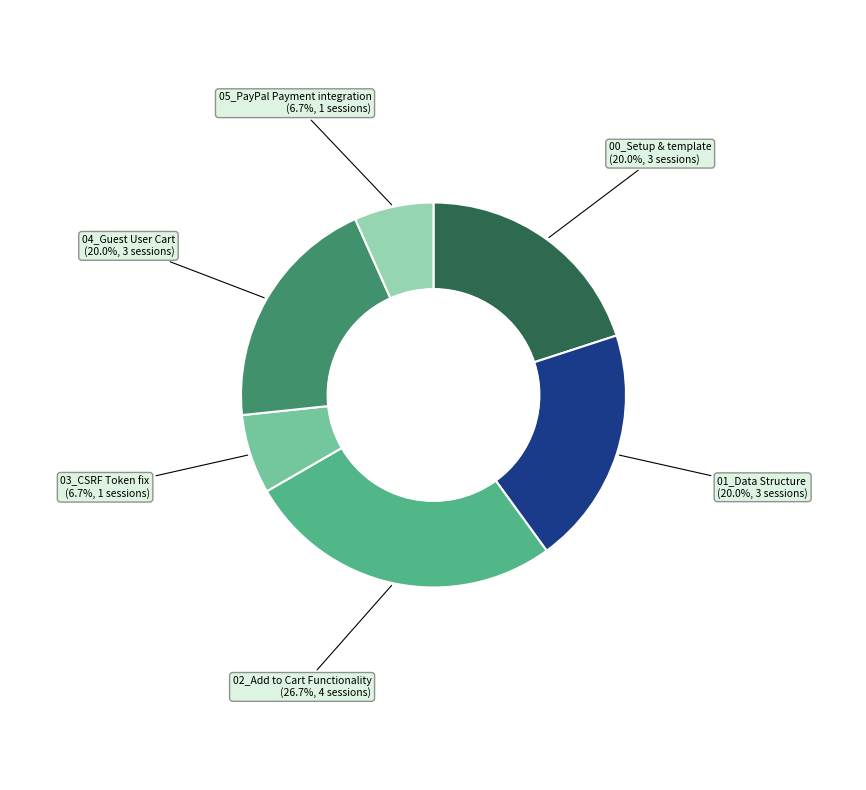

Is there a majority slice in this chart?

No